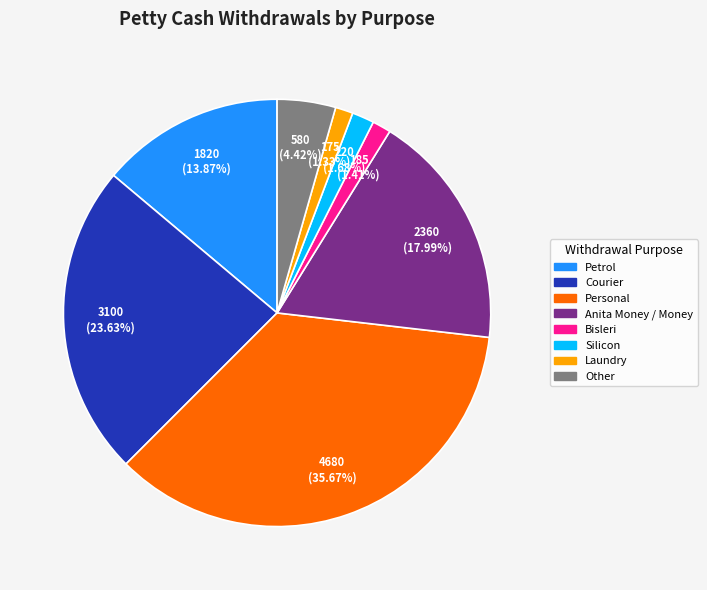

What is the largest slice in the pie chart?

Personal